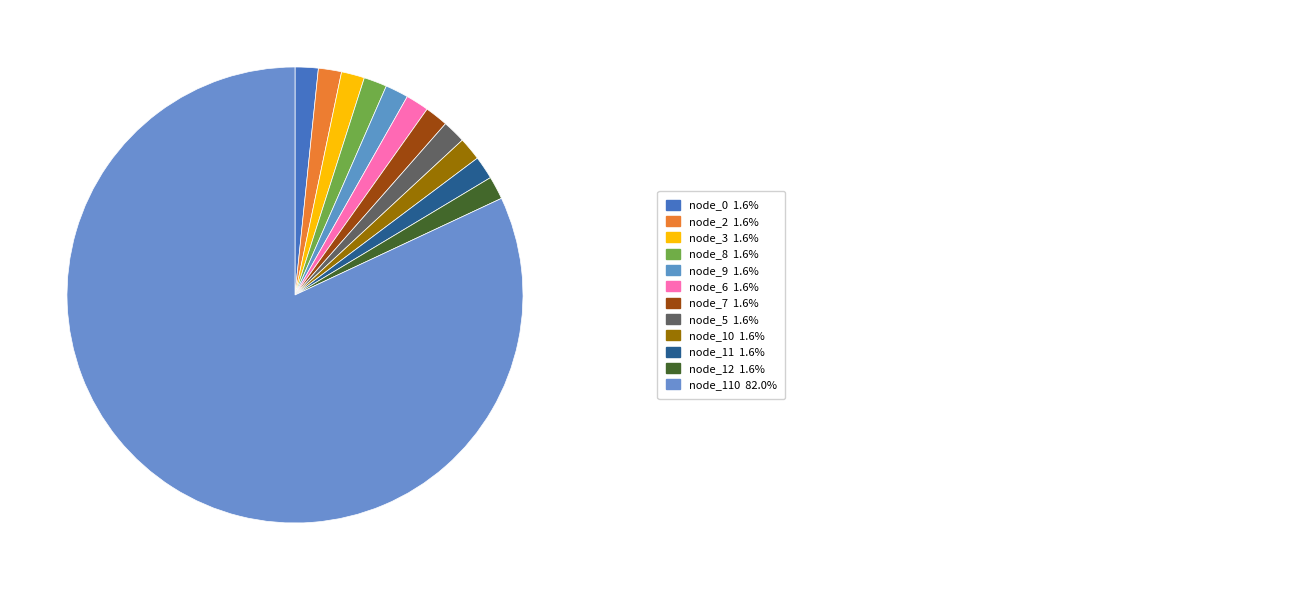

How many segments does this pie chart have?

12